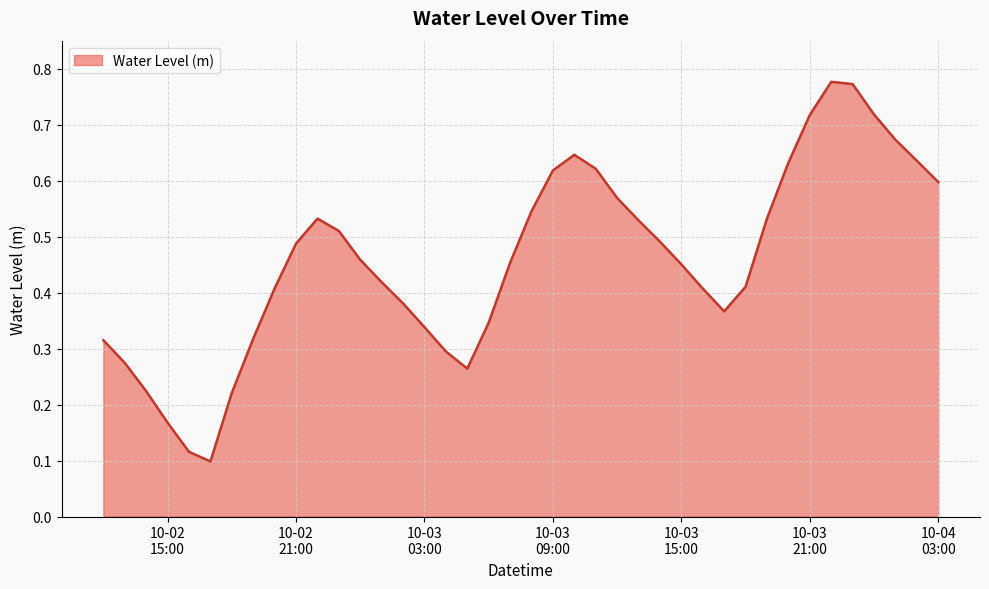

What is the label of the 35th point from the left?

2024-10-03 22:00:00